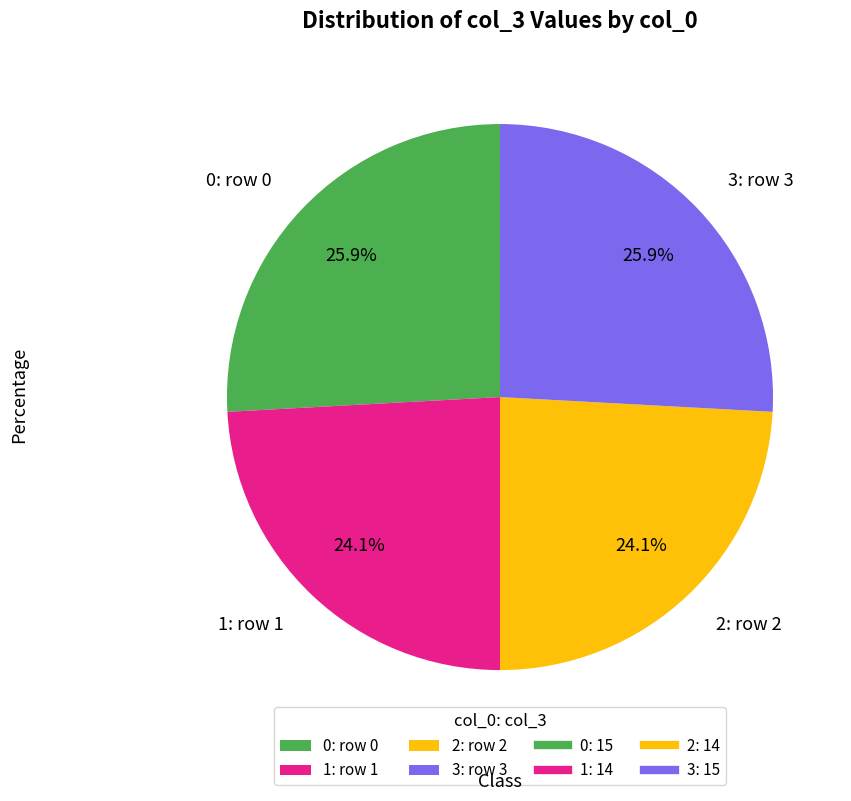

How many segments does this pie chart have?

4